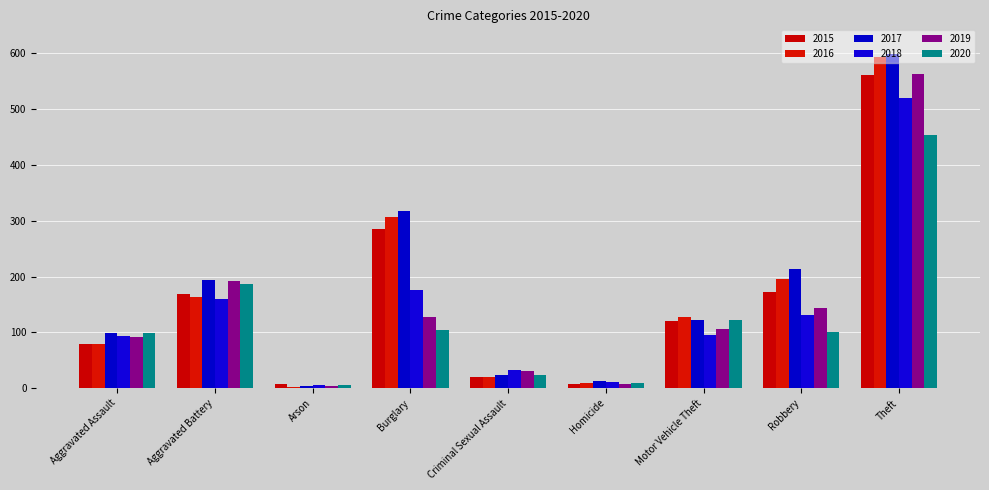

How many bars are there in each group?

6